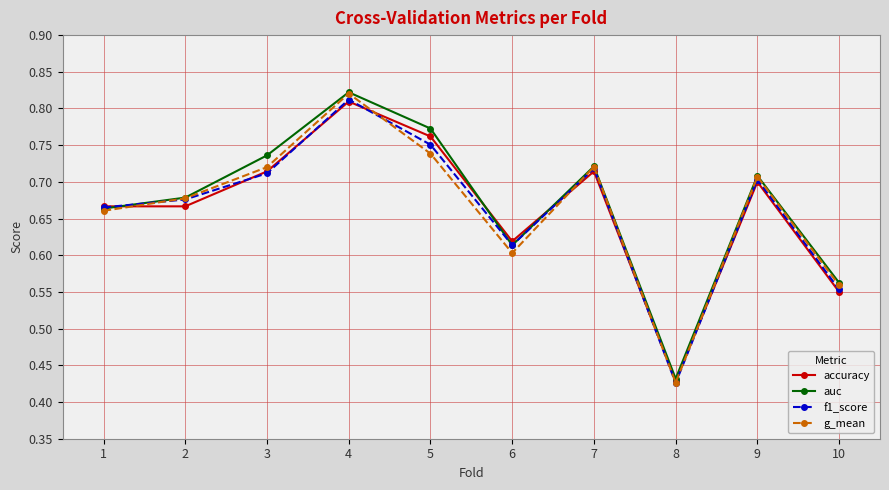

The value of auc at 7 is 0.3. True or false?

False